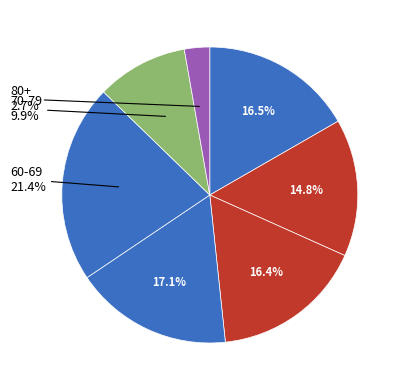

True or false: 30-39 accounts for 27% of the total.

False